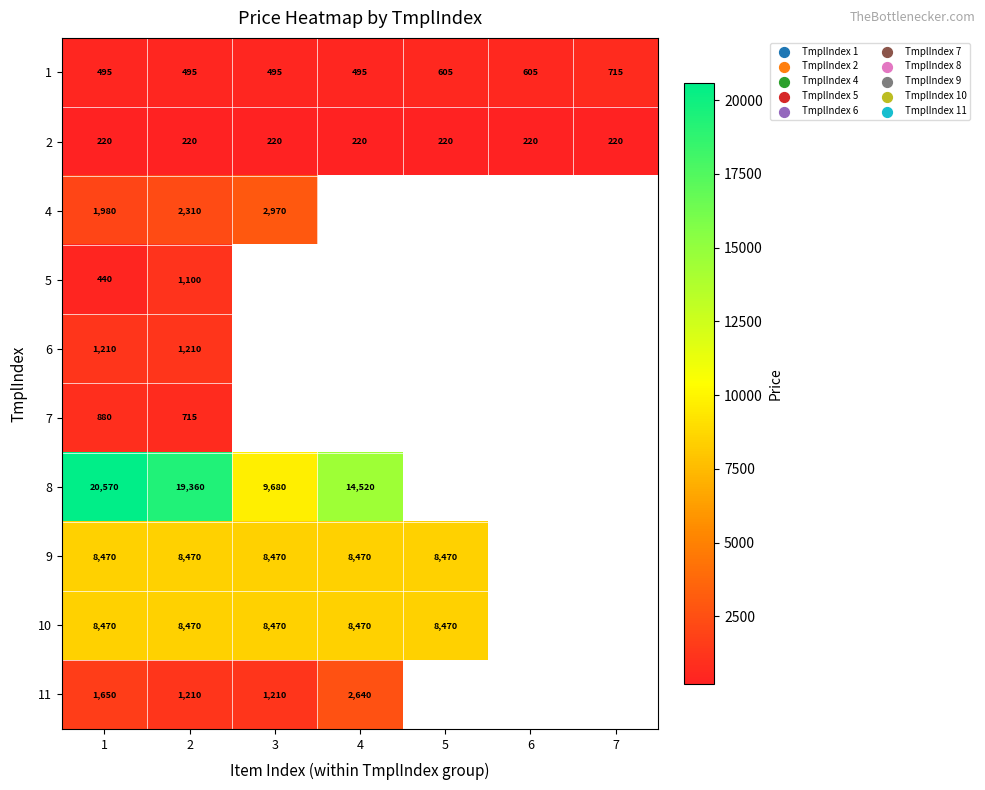

True or false: 10 has a value of 8470 at 5.

True